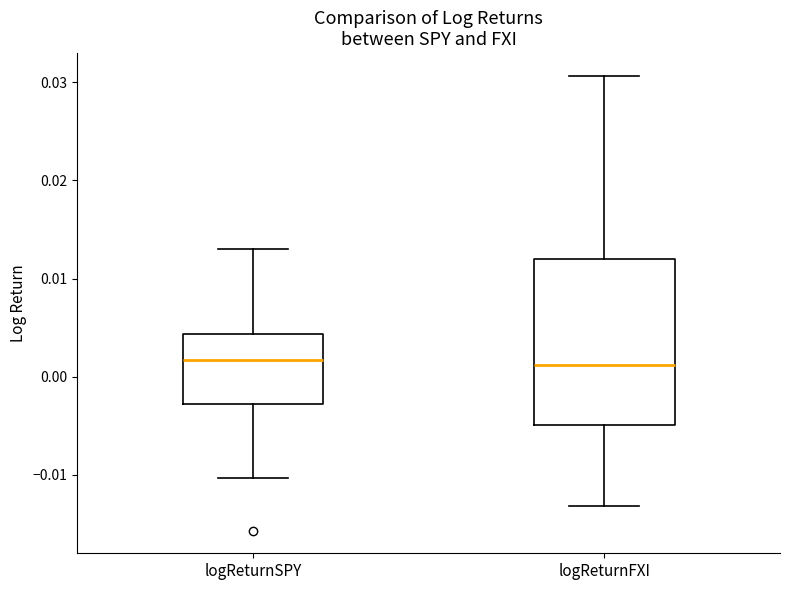

Reading left to right, read every box against the y-axis: the position of its median line, the range the box covers, and the ends of its whiskers. The values are not printed on the chart, so give them approximately, as read against the axis.

logReturnSPY: median 0.002, box -0.003 to 0.004, whiskers -0.010 to 0.013
logReturnFXI: median 0.001, box -0.005 to 0.012, whiskers -0.013 to 0.031